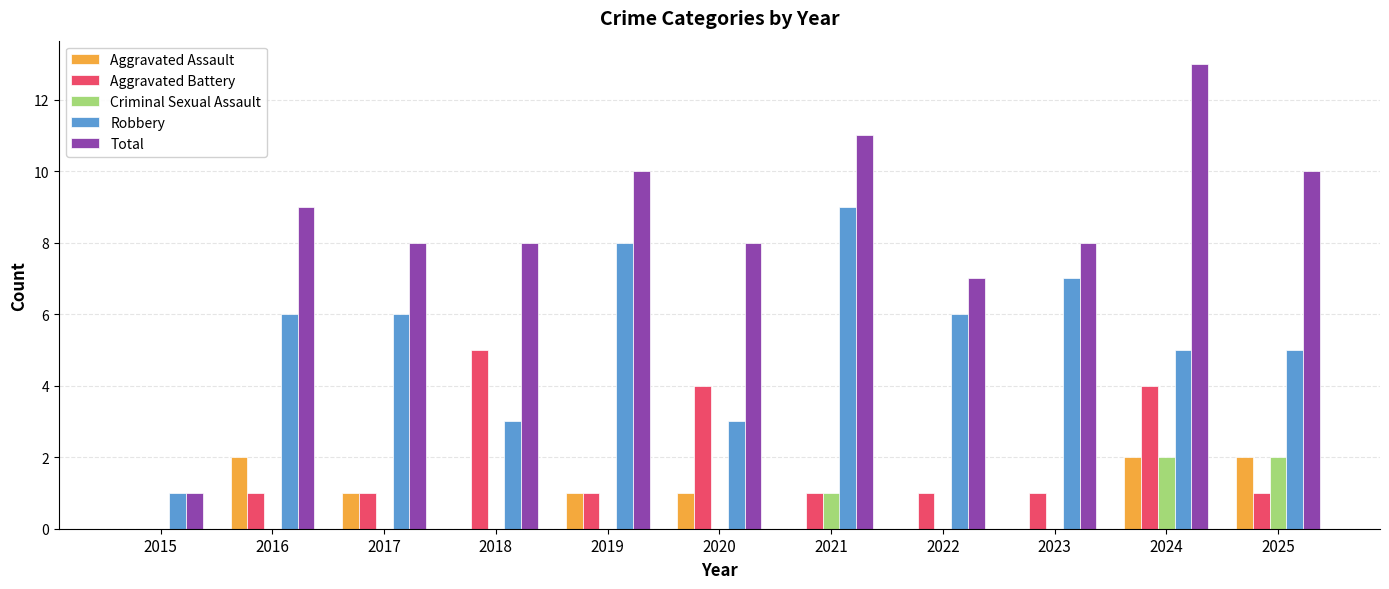

How many categories are shown in the chart?

11